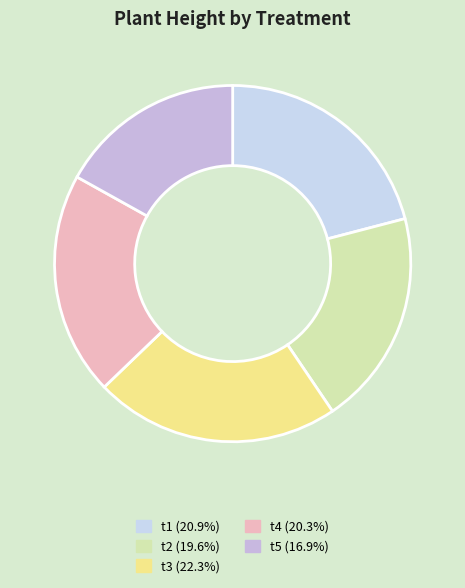

How many segments does this pie chart have?

5